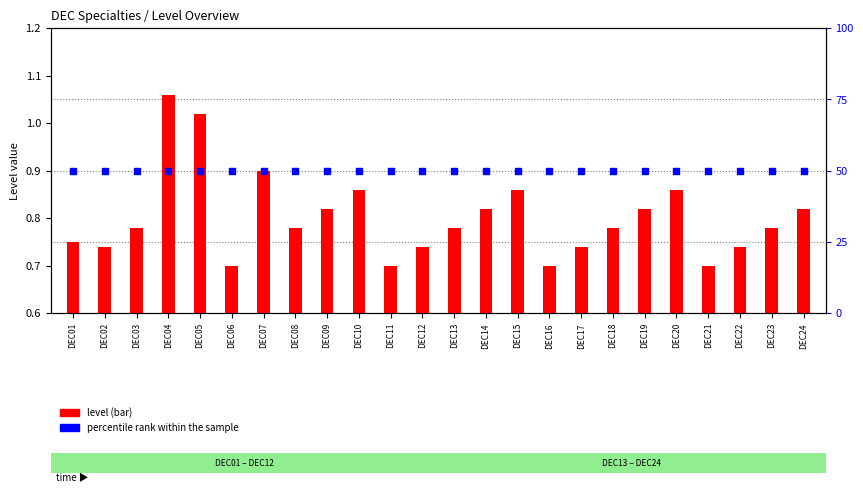

Is the value of percentile rank within the sample at DEC17 greater than the value of level (bar) at DEC05?

Yes